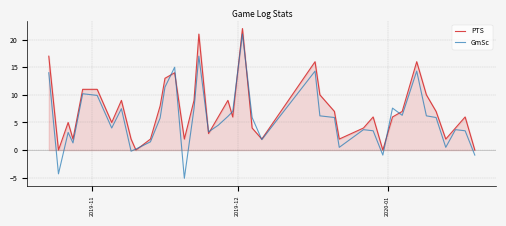

Does the chart display data point markers on the line(s)?

No